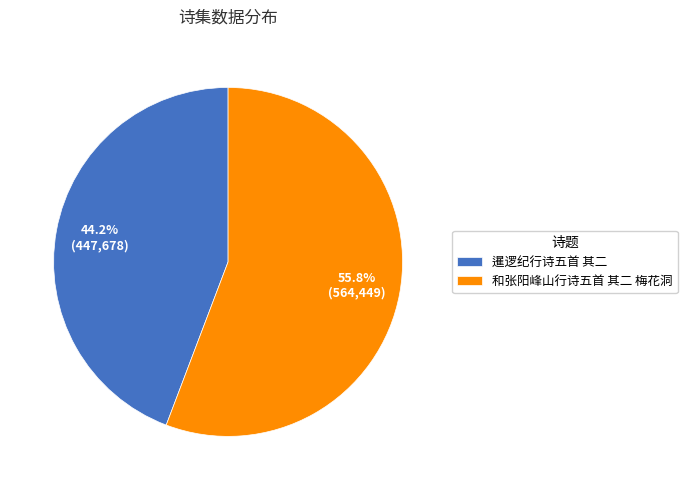

Is there a majority slice in this chart?

Yes